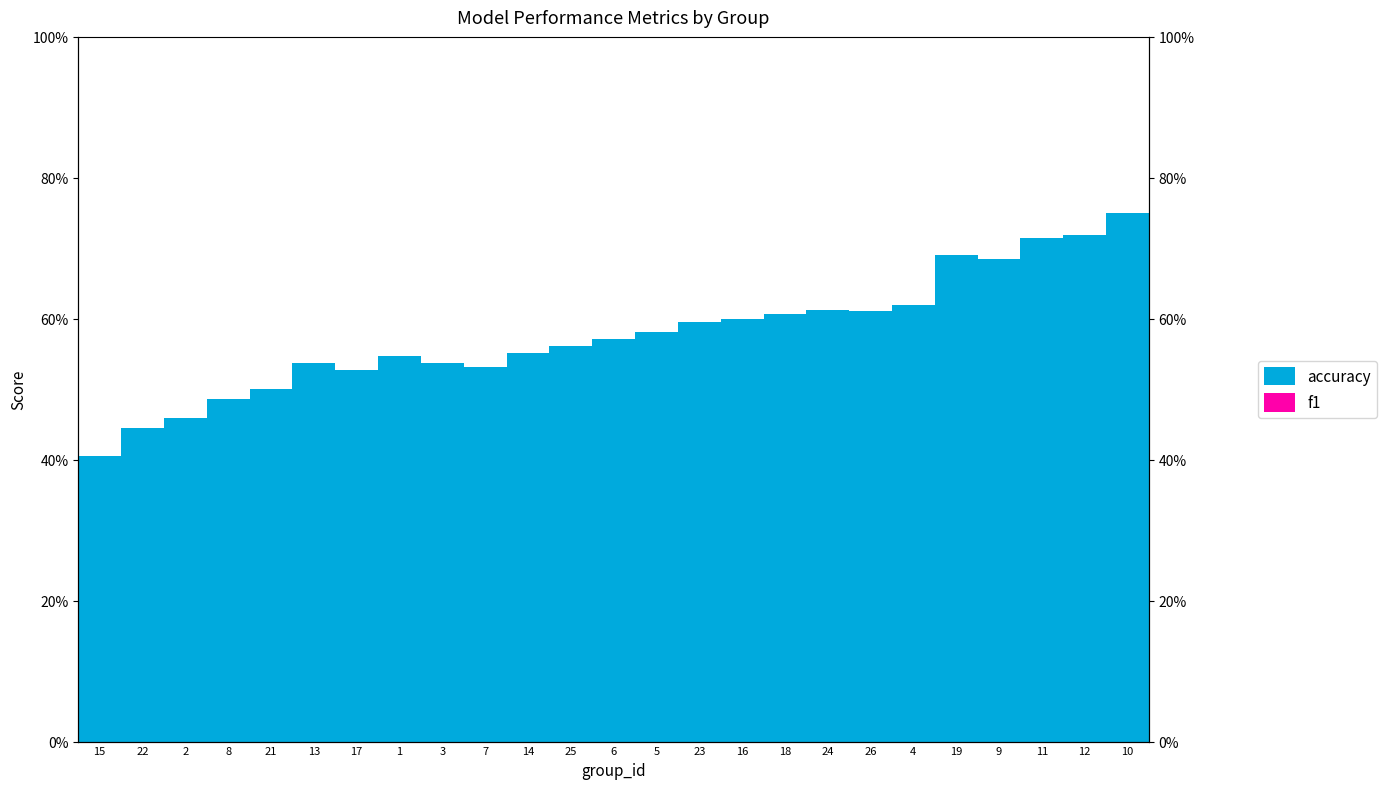

How many accuracy values are between 0 and 1?

25